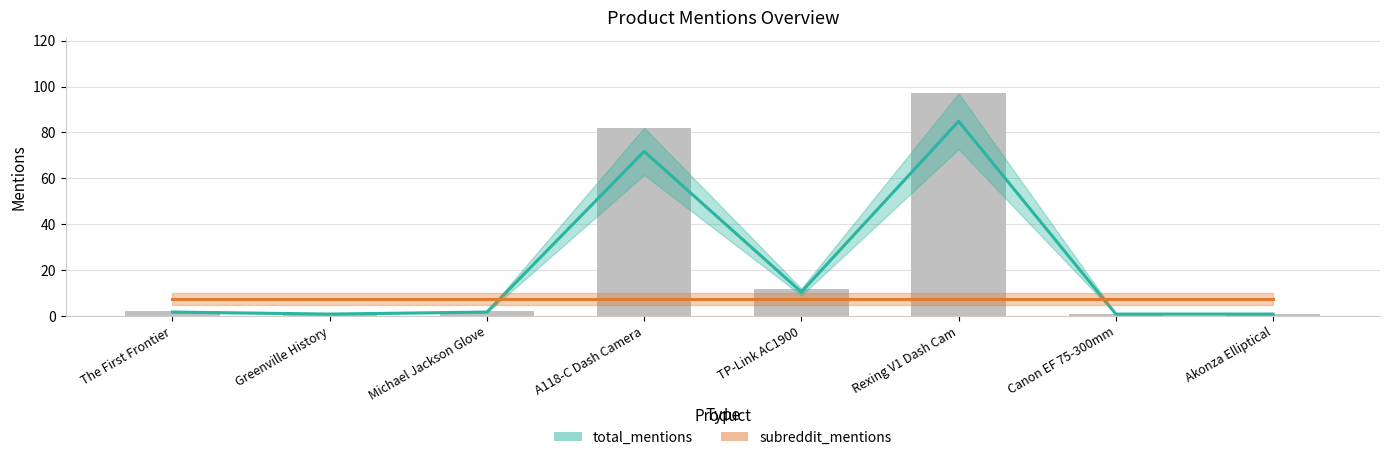

Reading left to right, what are all the values shown in this chart?

The First Frontier=1.8	Greenville History=0.9	Michael Jackson Glove=1.8	A118-C Dash Camera=71.8	TP-Link AC1900=10.5	Rexing V1 Dash Cam=84.9	Canon EF 75-300mm=0.9	Akonza Elliptical=0.9